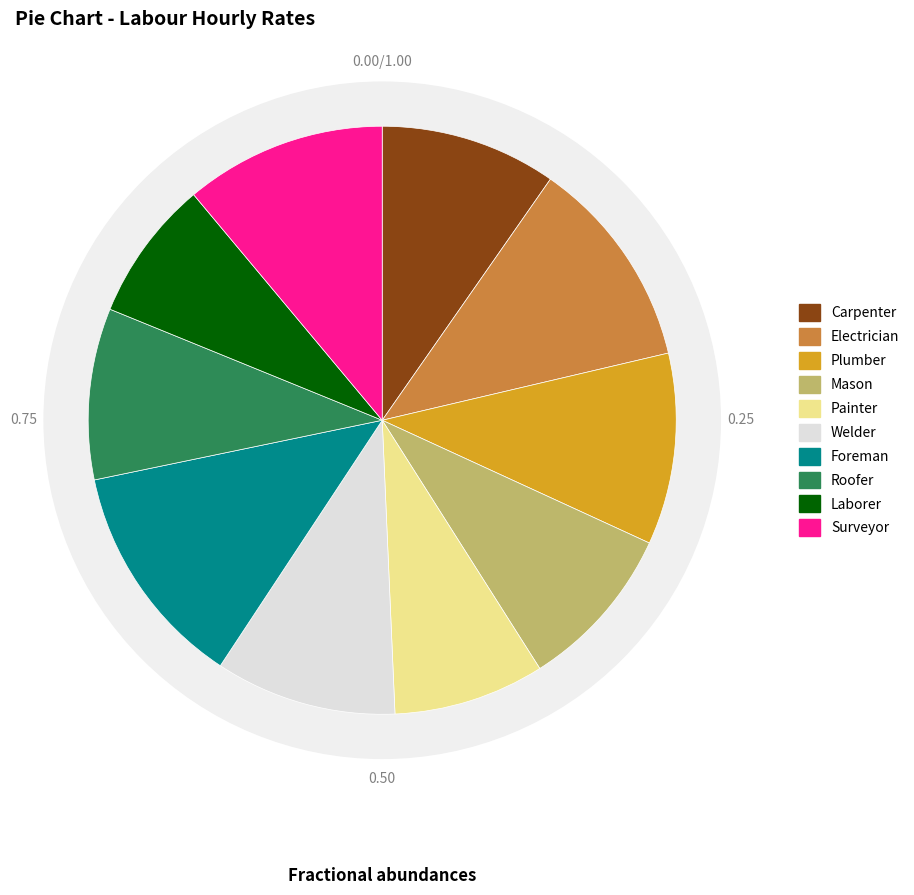

The Welder slice represents 10% of the pie. True or false?

True